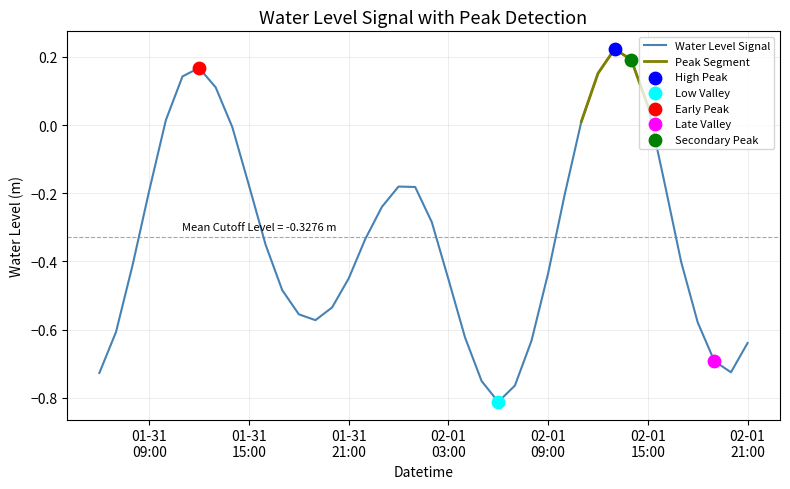

Which has a higher value, 2023-01-31 11:00 or 2023-01-31 06:00?

2023-01-31 11:00